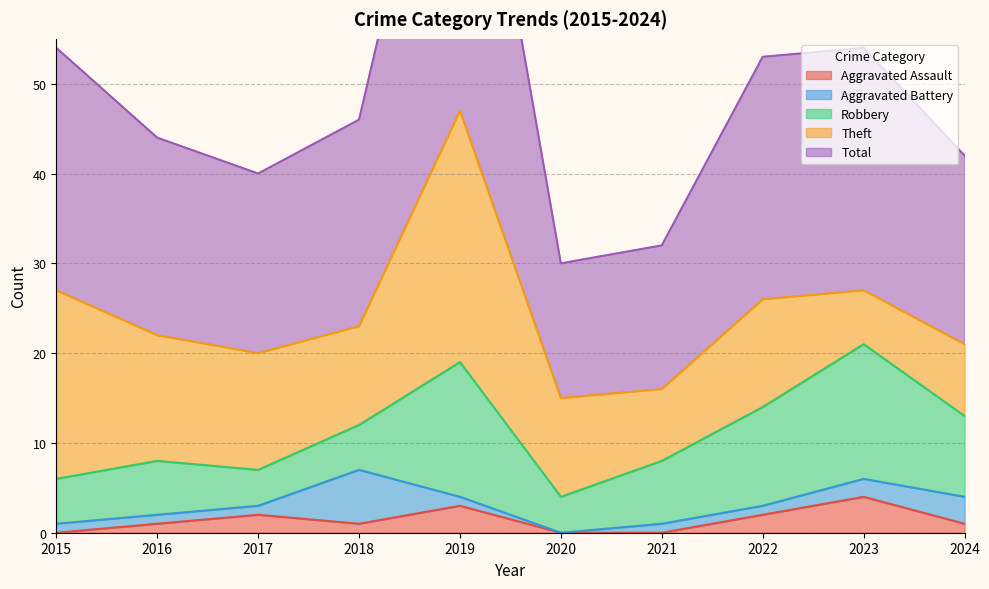

What is the total value across all series at 2022?

53